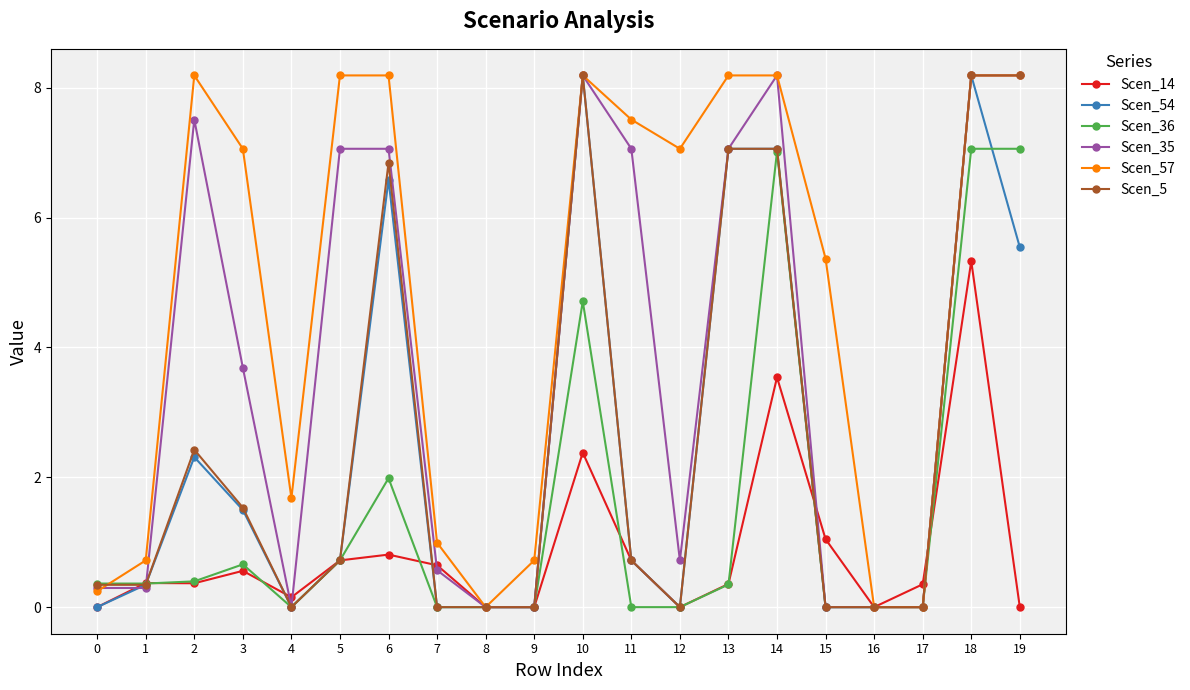

What is the greatest value displayed?

8.2